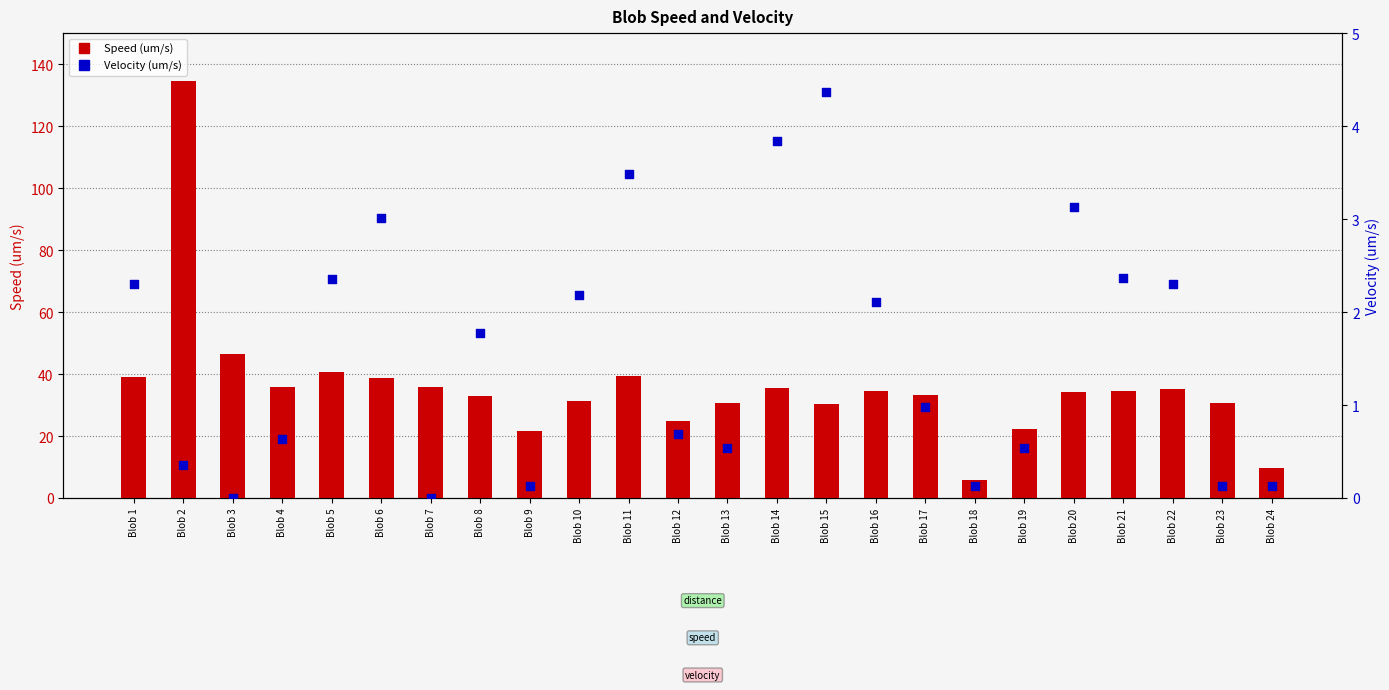

What is the total value across all series at Blob 14?

39.3